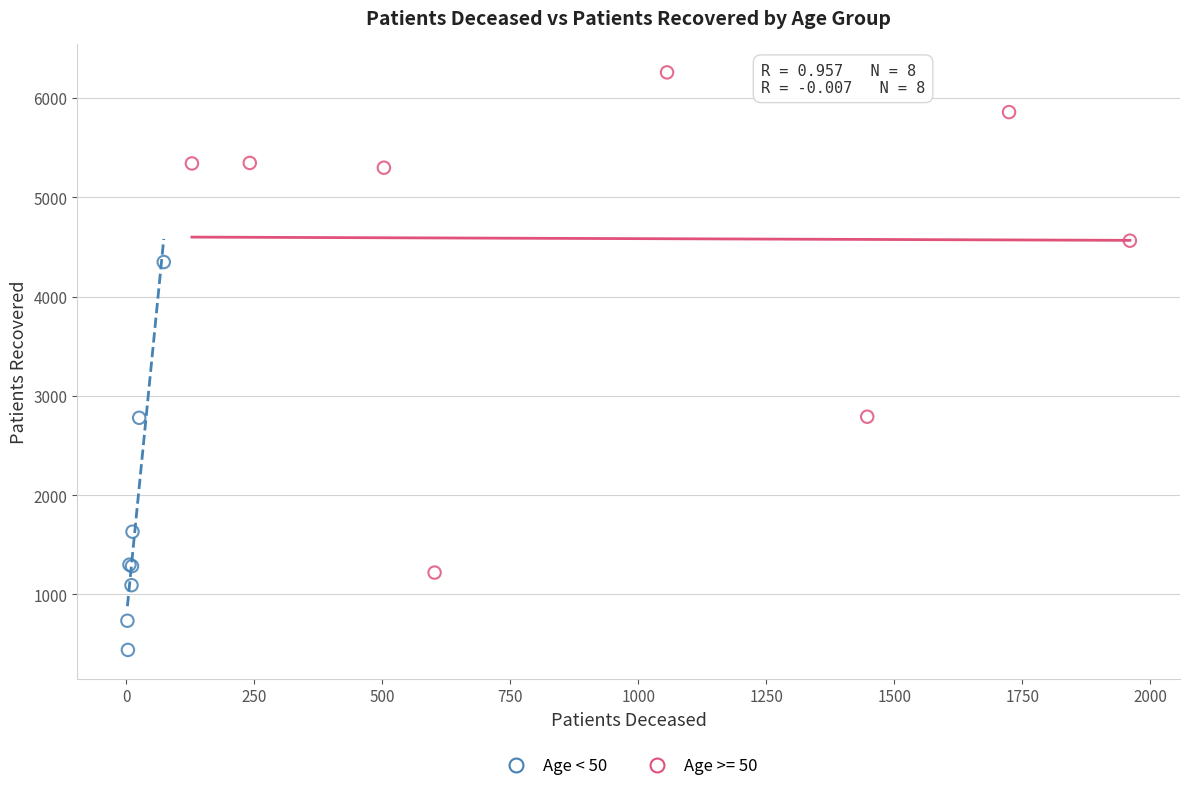

Which series reaches the minimum Y coordinate?

Age < 50